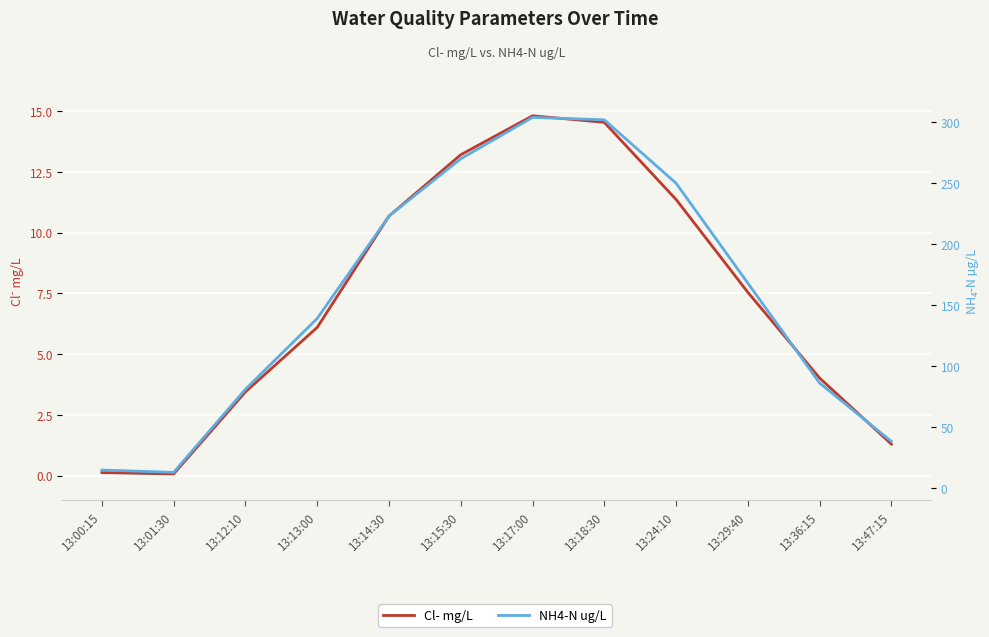

What is the maximum value for NH4-N ug/L?

304.0